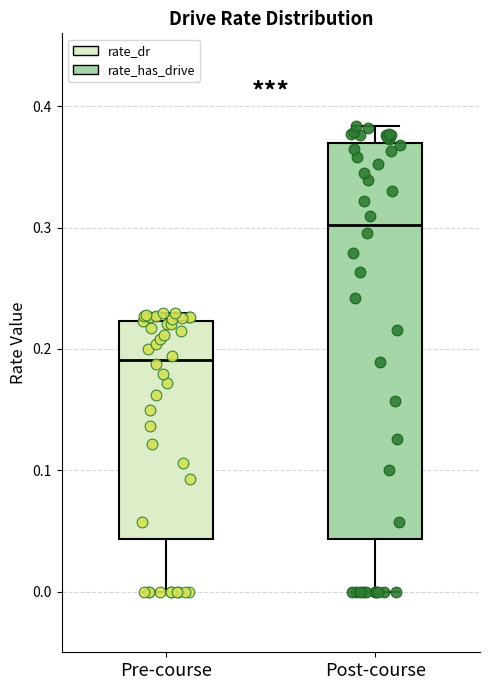

Reading left to right, read every box against the y-axis: the position of its median line, the range the box covers, and the ends of its whiskers. The values are not printed on the chart, so give them approximately, as read against the axis.

Pre-course: median 0.19, box 0.04 to 0.22, whiskers 0.00 to 0.23
Post-course: median 0.30, box 0.04 to 0.37, whiskers 0.00 to 0.38